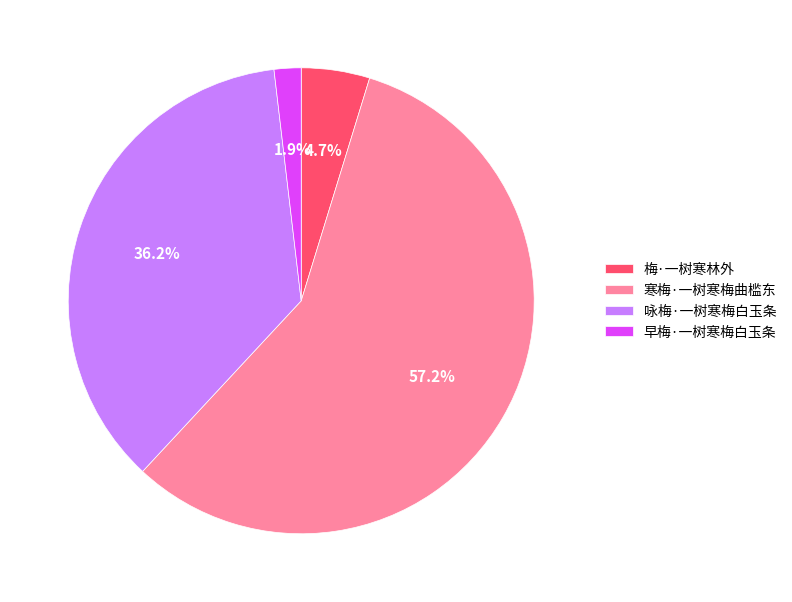

To the nearest percent, what portion does 咏梅·一树寒梅白玉条 represent?

36%